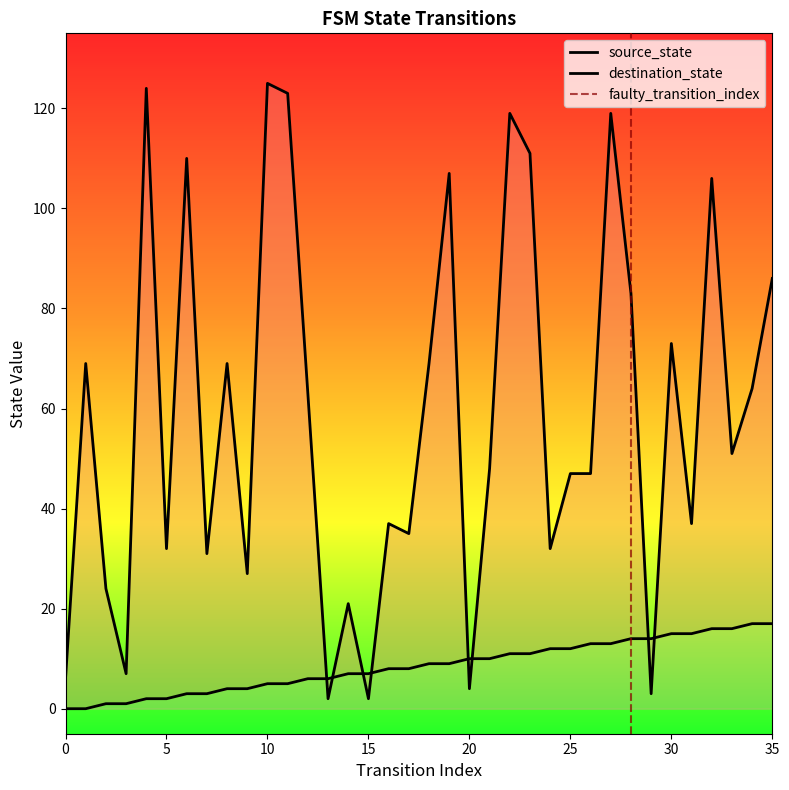

Reading right to left, what are all the values shown in this chart?

source_state: 35=17	34=17	33=16	32=16	31=15	30=15	29=14	28=14	27=13	26=13	25=12	24=12	23=11	22=11	21=10	20=10	19=9	18=9	17=8	16=8	15=7	14=7	13=6	12=6	11=5	10=5	9=4	8=4	7=3	6=3	5=2	4=2	3=1	2=1	1=0	0=0
destination_state: 35=86	34=64	33=51	32=106	31=37	30=73	29=3	28=83	27=119	26=47	25=47	24=32	23=111	22=119	21=48	20=4	19=107	18=69	17=35	16=37	15=2	14=21	13=2	12=63	11=123	10=125	9=27	8=69	7=31	6=110	5=32	4=124	3=7	2=24	1=69	0=6